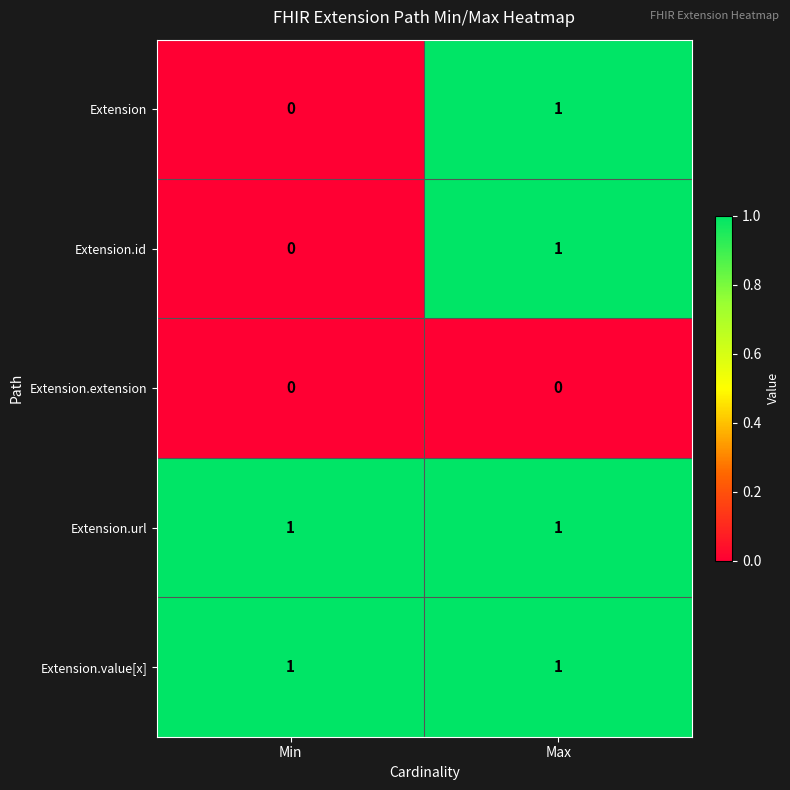

Reading left to right, transcribe all the data shown in this chart.

Extension: 0	1
Extension.id: 0	1
Extension.extension: 0	0
Extension.url: 1	1
Extension.value[x]: 1	1